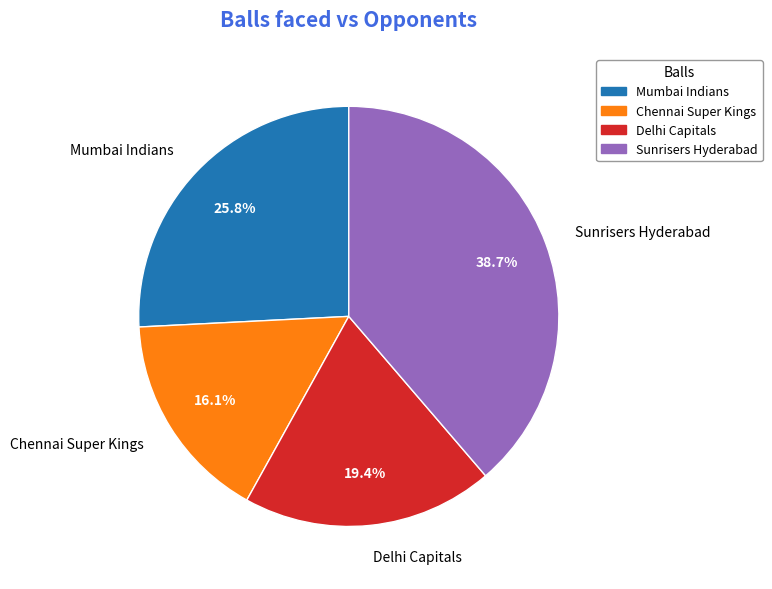

What portion of the pie excludes Sunrisers Hyderabad?

61.3%